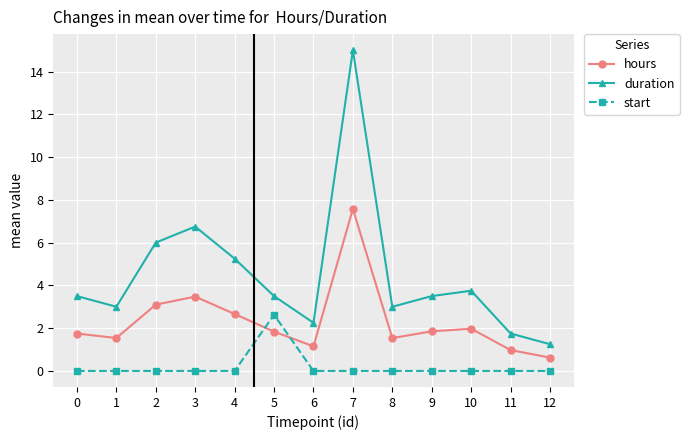

What is the difference between the maximum and second lowest values in the start series?

2.6